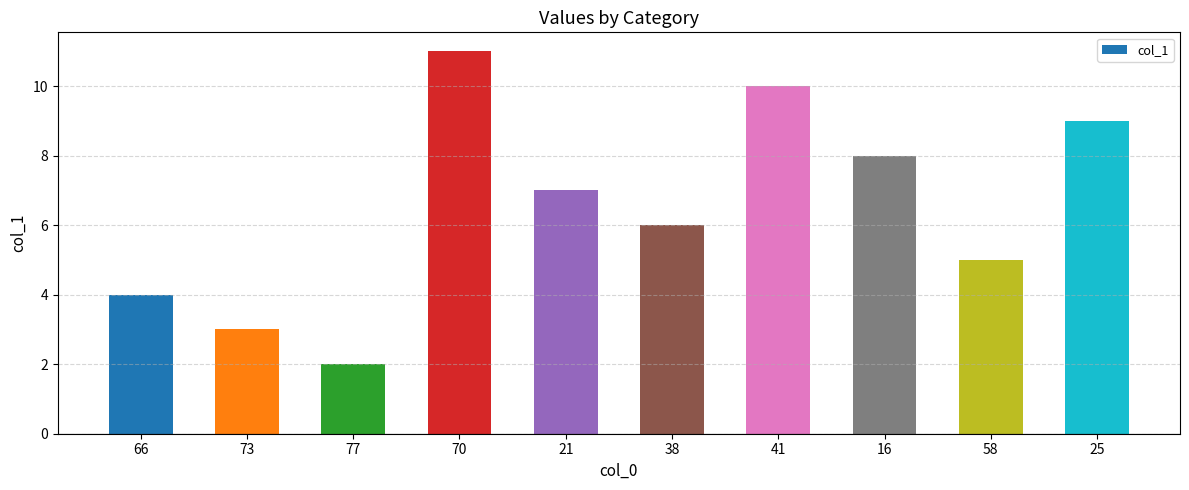

What is the label of the 8th bar from the left?

16